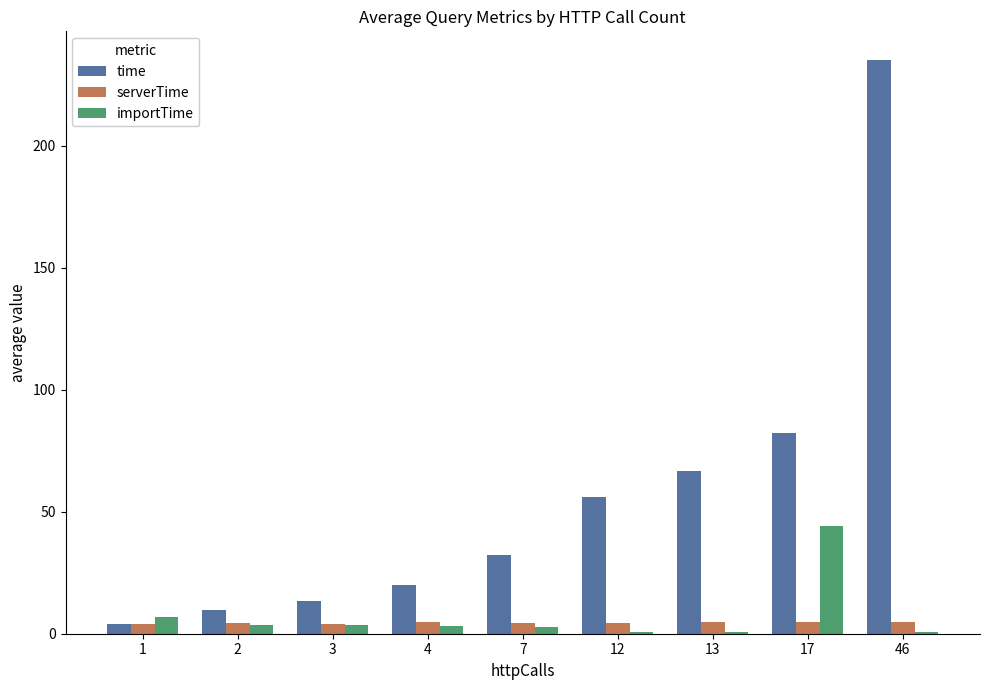

The value of importTime at 17 is 66.2. True or false?

False